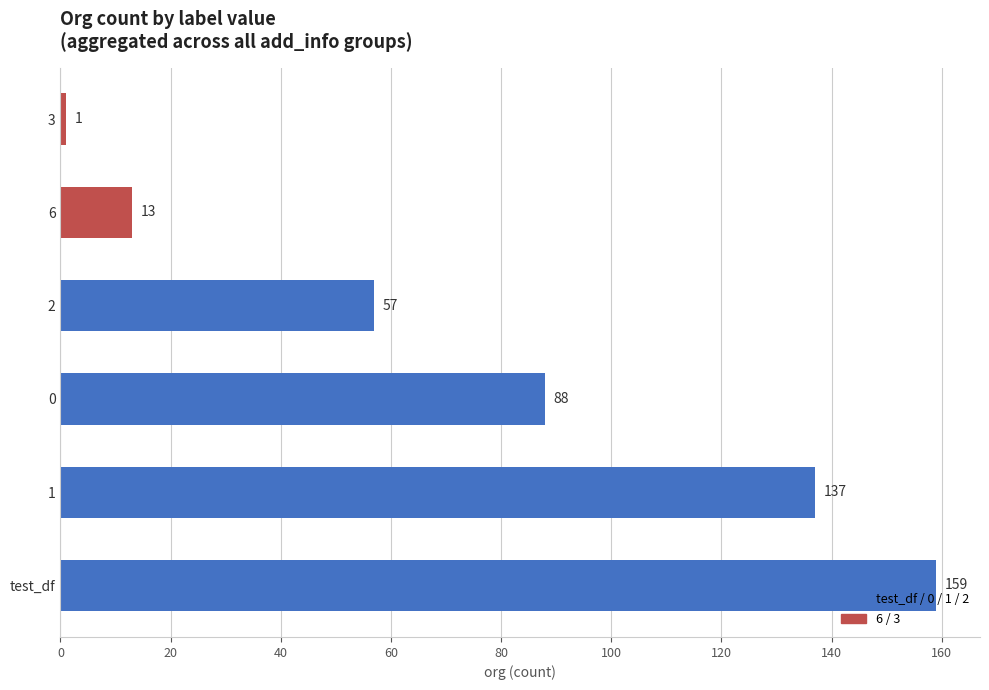

Reading top to bottom, what are all the values shown in this chart?

1	13	57	88	137	159